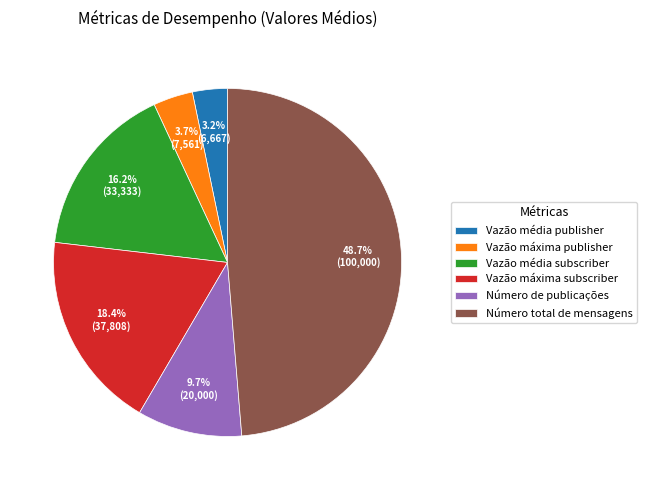

What percentage is the Vazão média subscriber slice, to the nearest percent?

16%